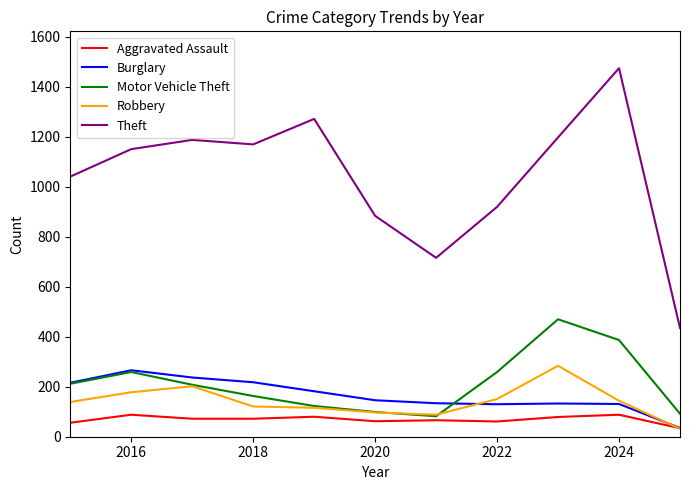

True or false: Theft and Burglary intersect in this chart.

False